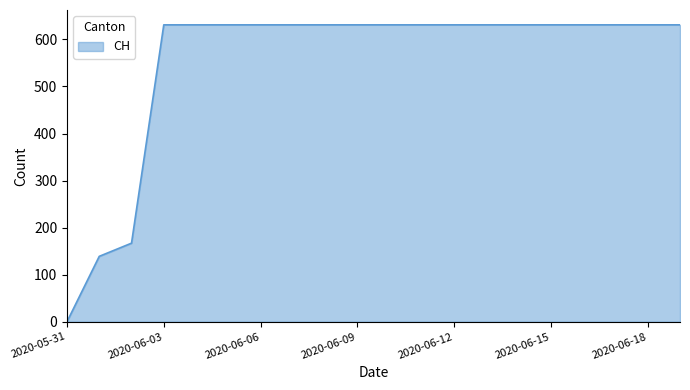

Reading left to right, what are all the values shown in this chart?

0	139	167	631	631	631	631	631	631	631	631	631	631	631	631	631	631	631	631	631